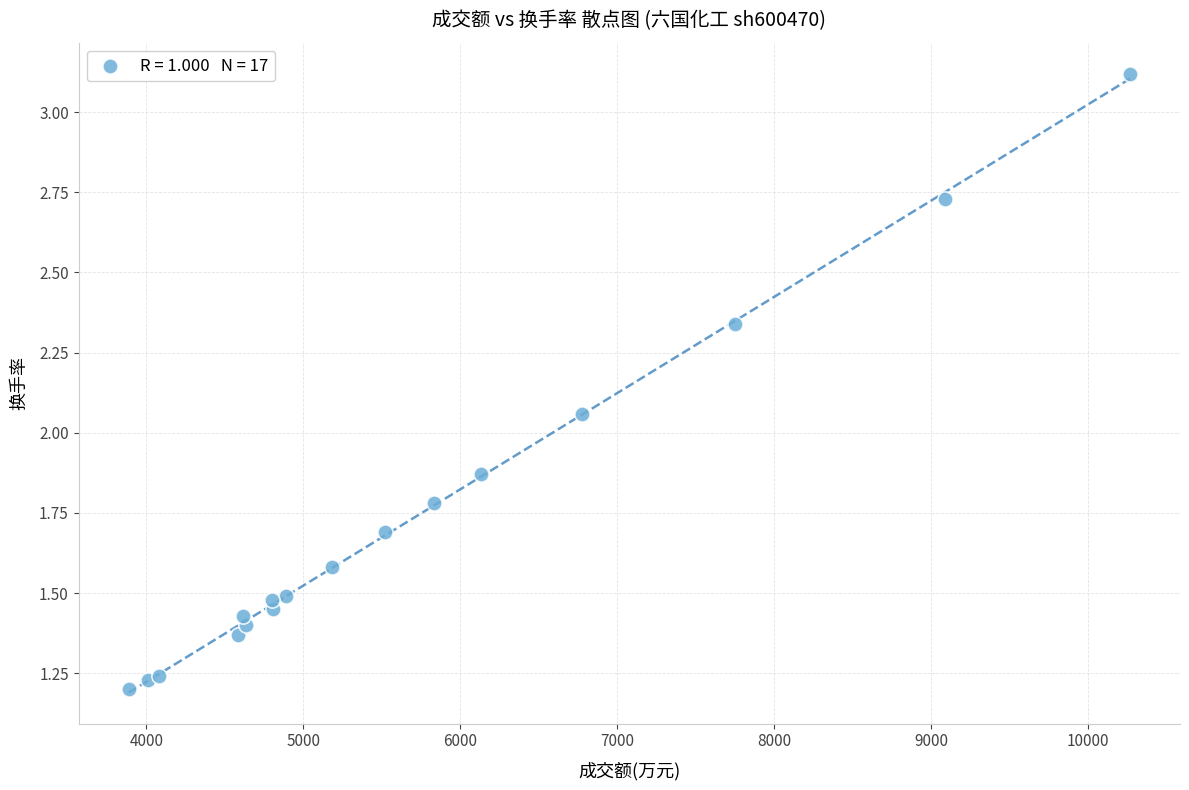

What is the range of X values (max minus min)?

6379.0